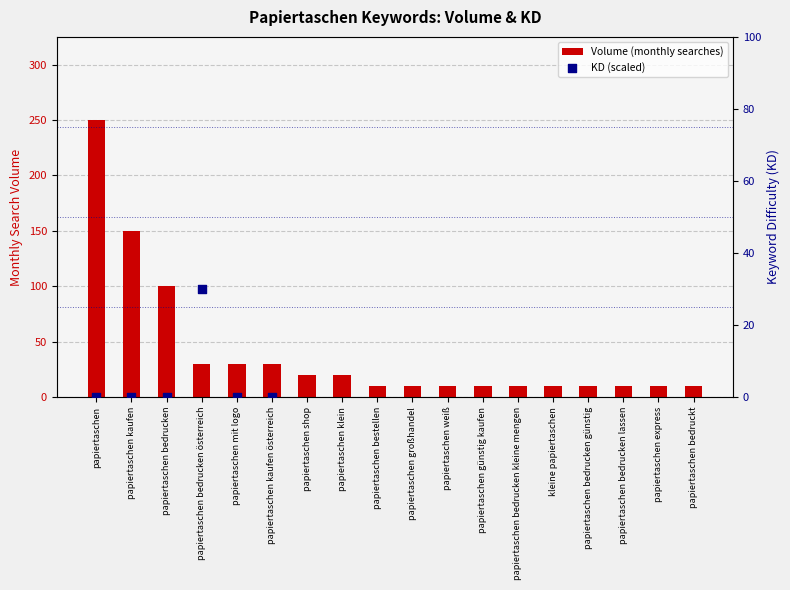

Approximately how many times larger is the value at papiertaschen klein compared to papiertaschen mit logo?

0.7